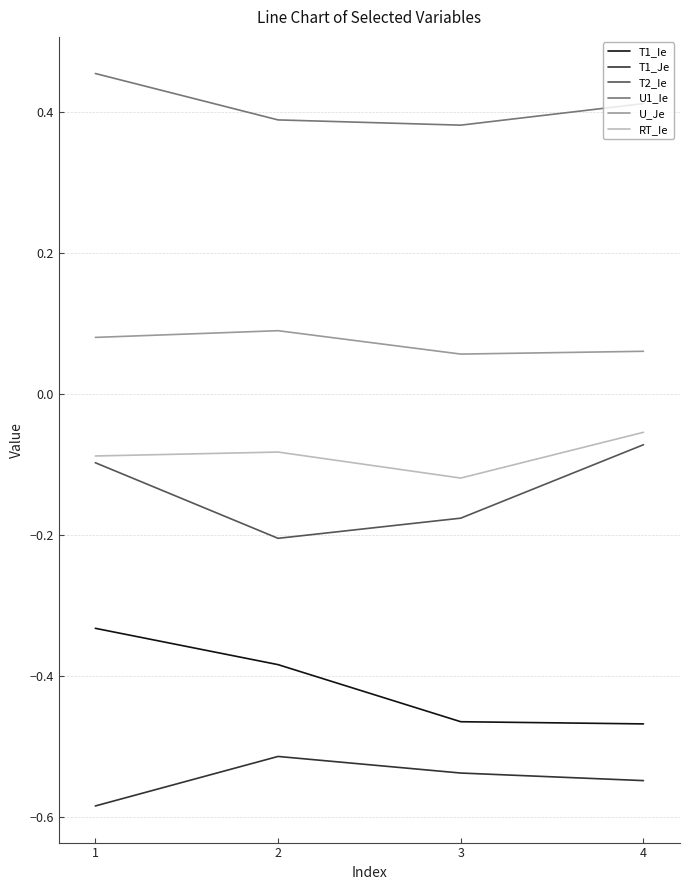

True or false: T2_Ie and T1_Ie intersect in this chart.

False